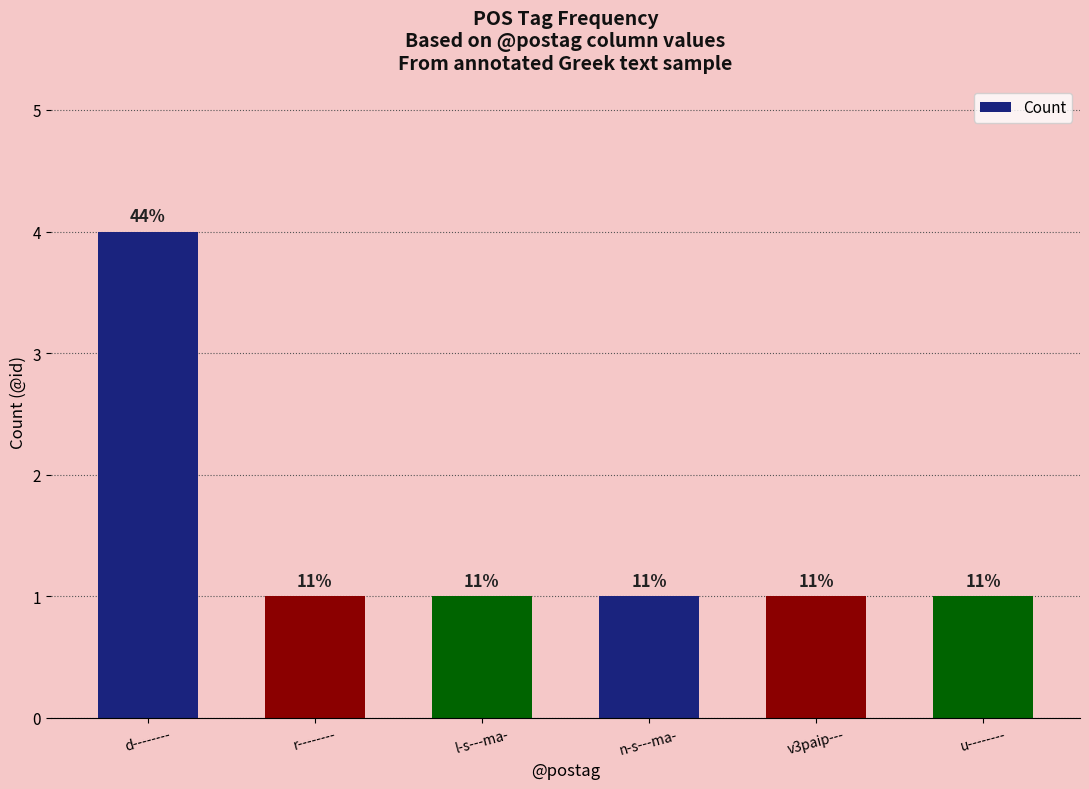

What is the label of the 2nd bar from the left?

r--------